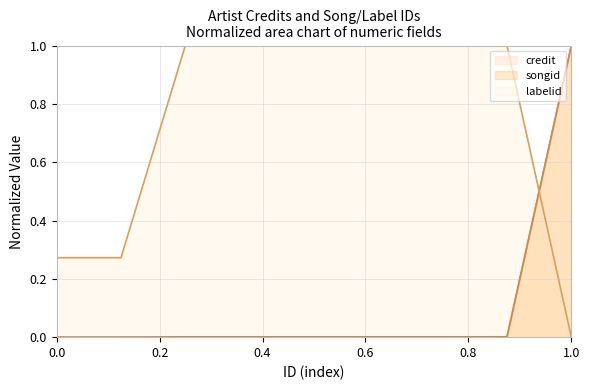

True or false: songid and credit intersect in this chart.

False